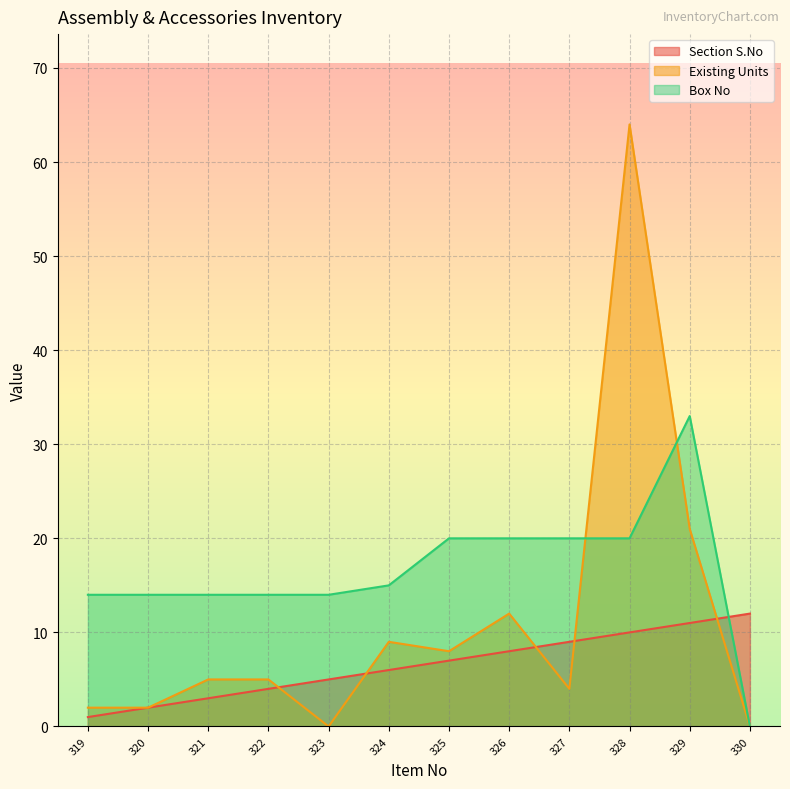

In Existing Units, how many points are lower than both neighbors (excluding endpoints)?

3